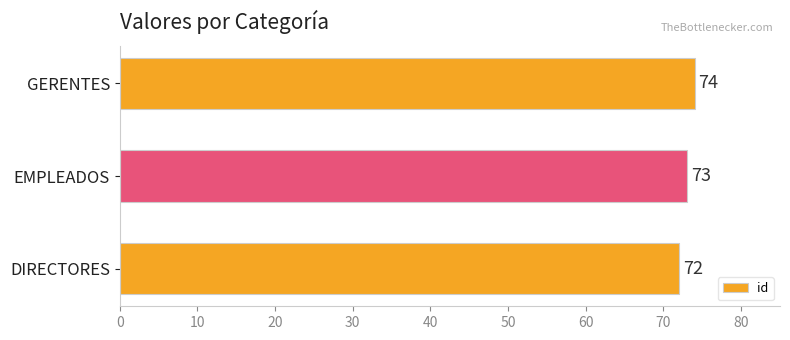

How many series are shown in this chart?

1